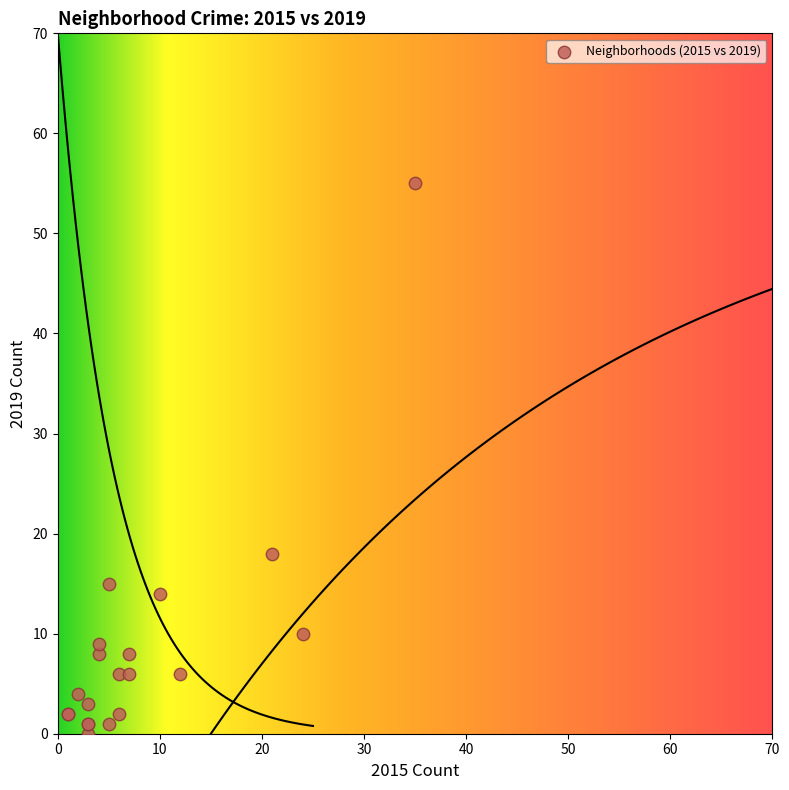

What Y value in the scatter plot is closest to 27?

18